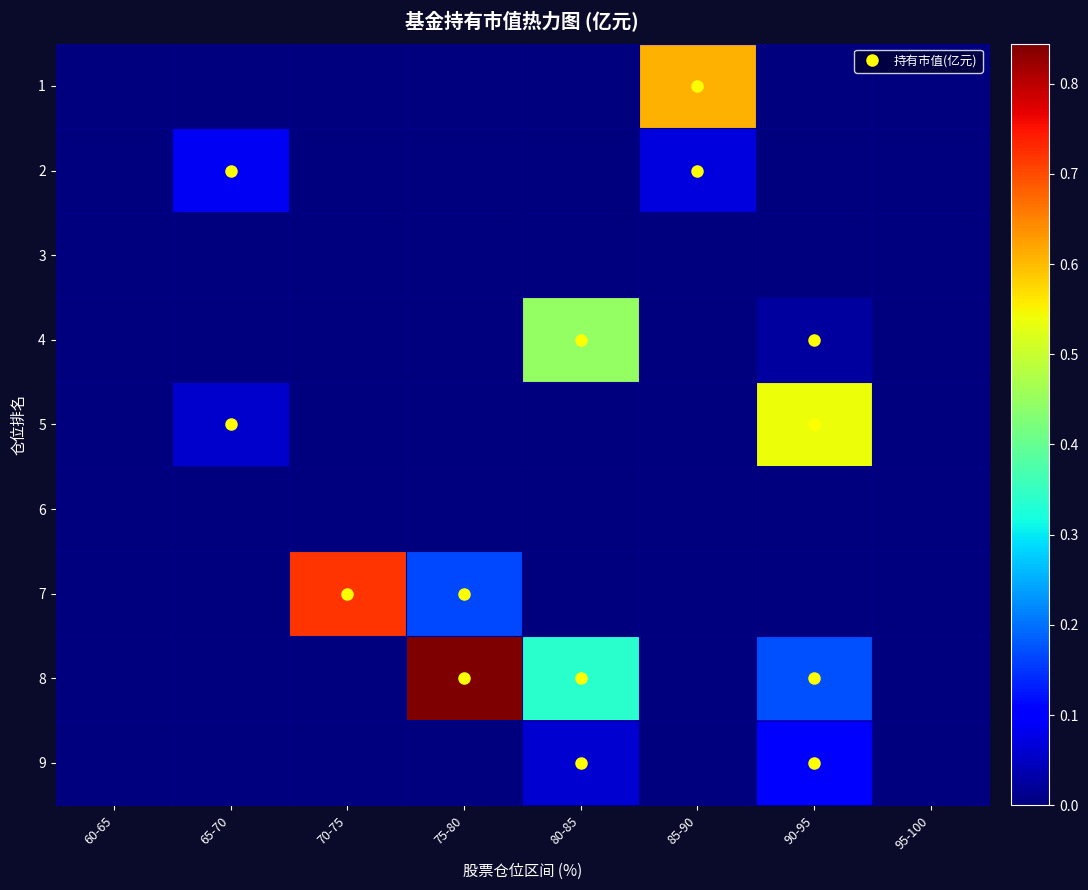

Reading left to right, what are all the values shown in this chart?

row_0: 0.0	0.0	0.0	0.0	0.0	0.6	0.0	0.0
row_1: 0.0	0.1	0.0	0.0	0.0	0.1	0.0	0.0
row_2: 0.0	0.0	0.0	0.0	0.0	0.0	0.0	0.0
row_3: 0.0	0.0	0.0	0.0	0.4	0.0	0.0	0.0
row_4: 0.0	0.1	0.0	0.0	0.0	0.0	0.5	0.0
row_5: 0.0	0.0	0.0	0.0	0.0	0.0	0.0	0.0
row_6: 0.0	0.0	0.7	0.2	0.0	0.0	0.0	0.0
row_7: 0.0	0.0	0.0	0.8	0.3	0.0	0.2	0.0
row_8: 0.0	0.0	0.0	0.0	0.1	0.0	0.1	0.0